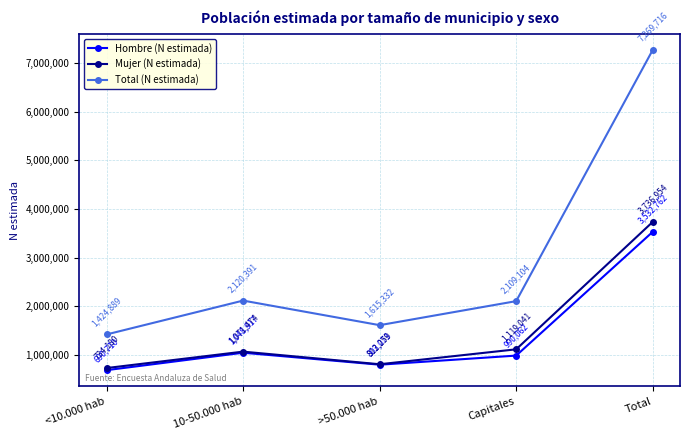

List the series in order of their peak value, highest first.

Total (N estimada), Mujer (N estimada), Hombre (N estimada)